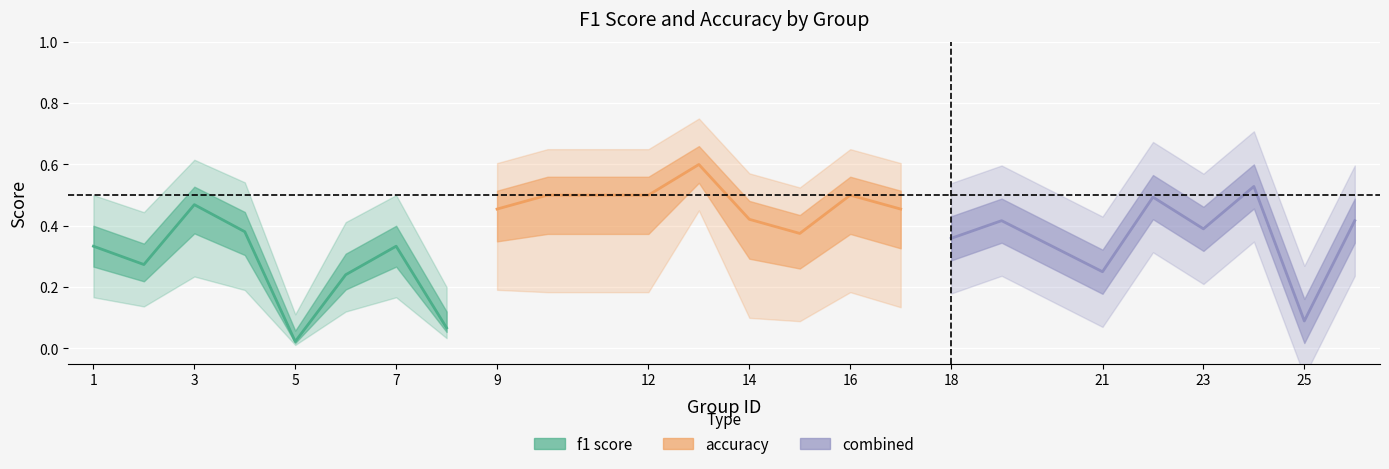

What is the value of the f1 point at the 12th from the left?

0.6